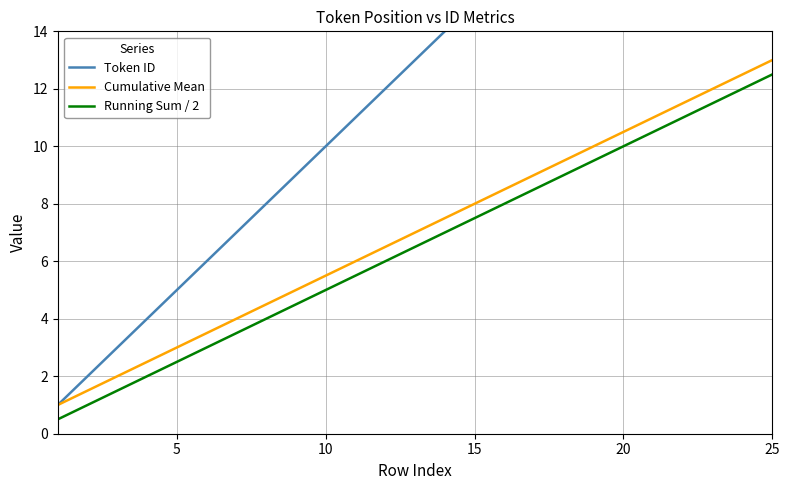

What is the minimum value for Running Sum / 2?

0.5